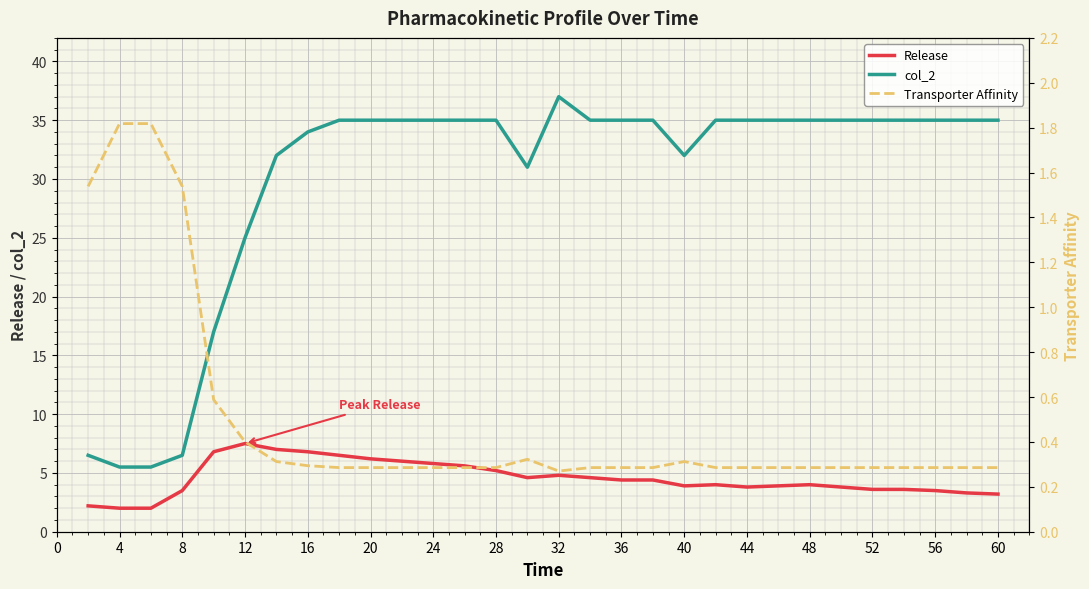

True or false: col_2 and Release intersect in this chart.

False